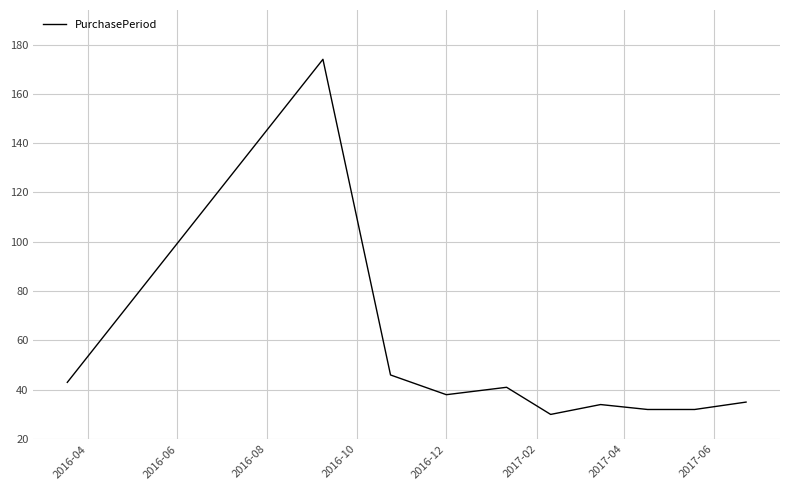

What is the difference between the maximum and minimum values?

144